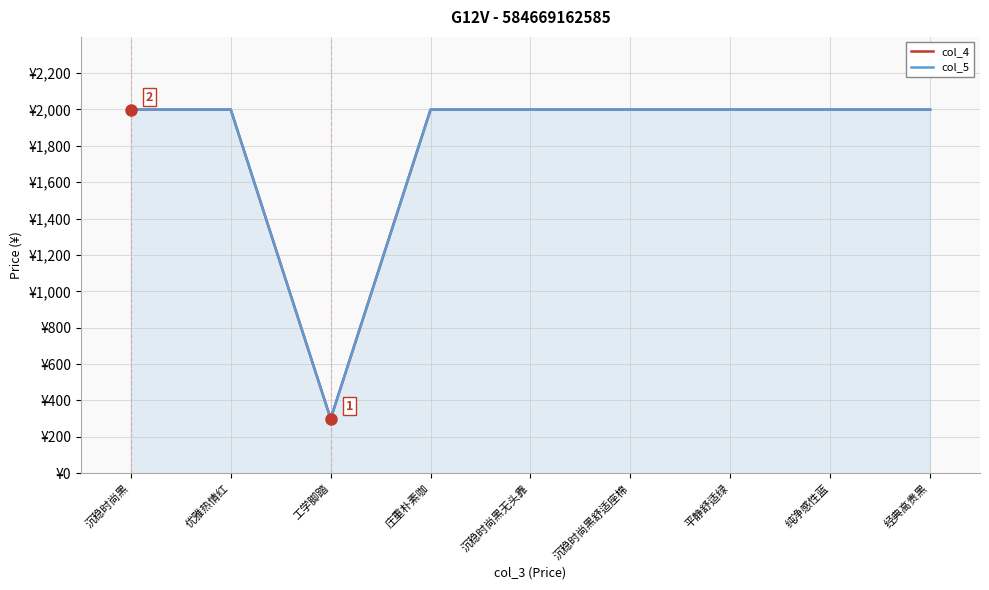

Which category has the lowest value across all series?

工学脚踏